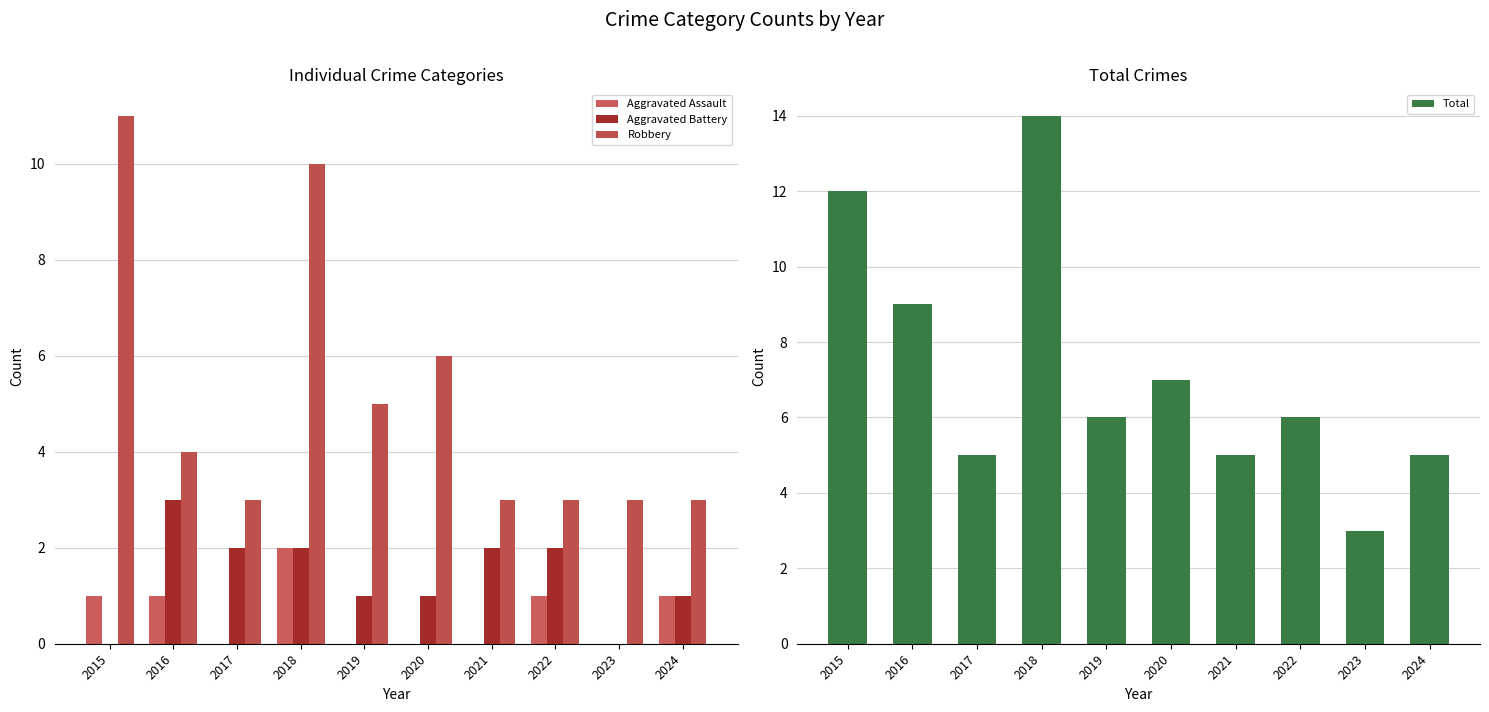

What is the difference between the Aggravated Battery values at 2018 and 2015?

2